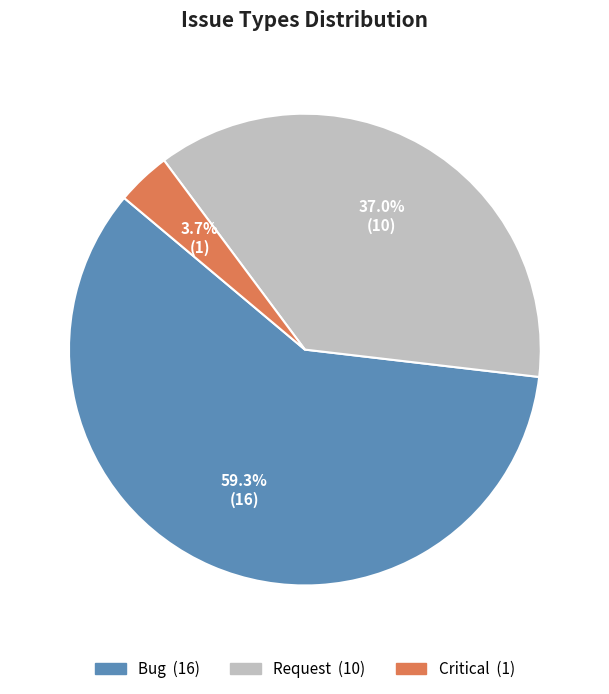

To the nearest percent, what percentage of the pie is Request?

37%